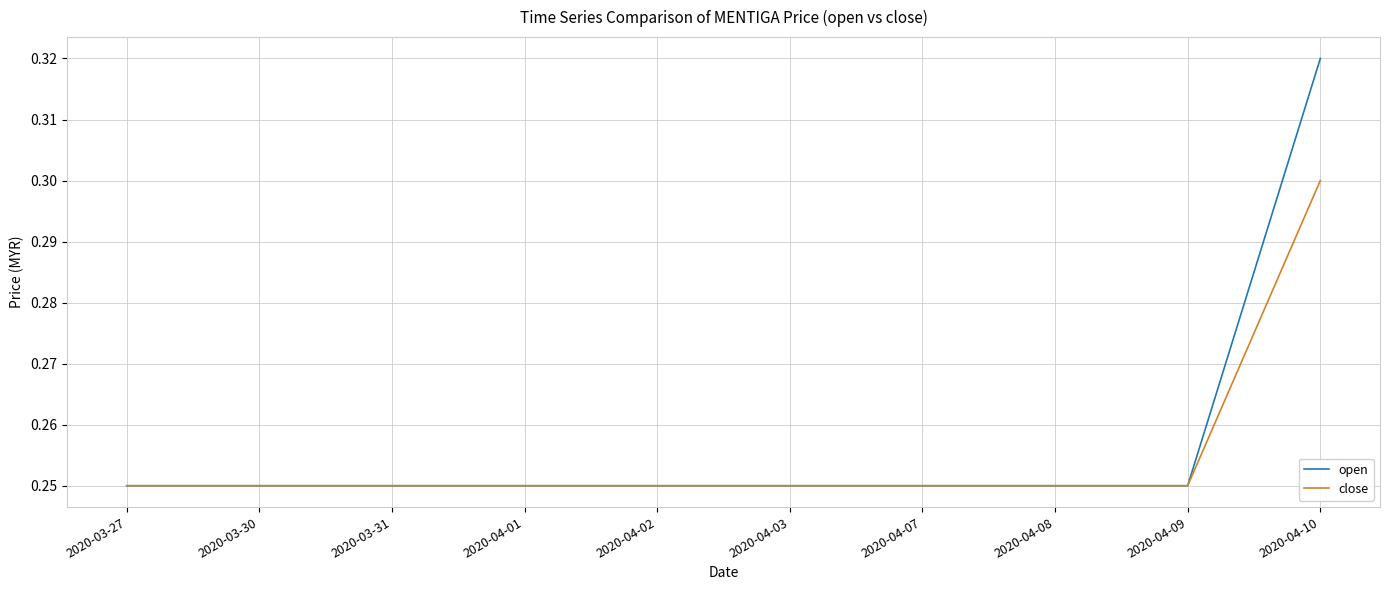

Is it true that close equals 0.1 at 2020-03-31?

False